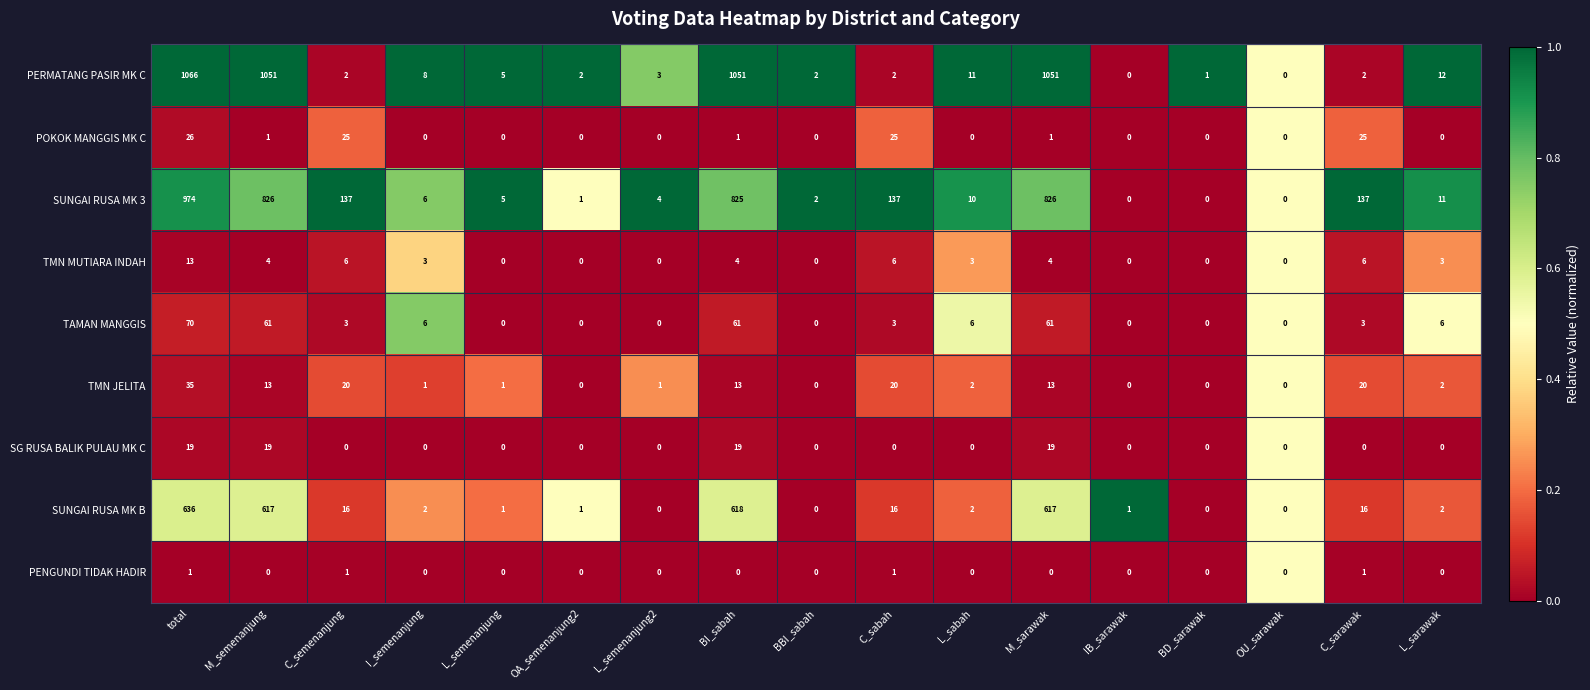

What is the maximum value for SUNGAI RUSA MK 3?

974